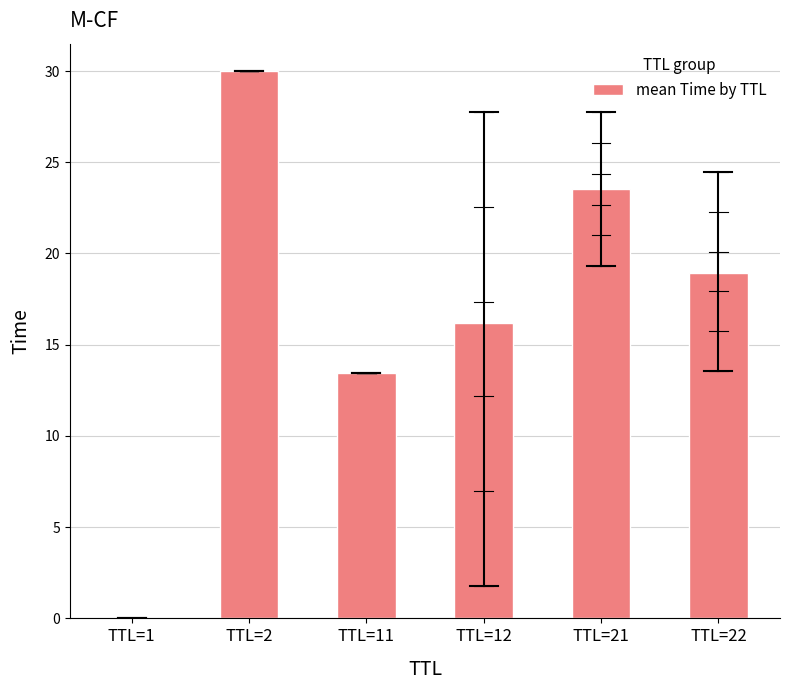

What is the sum of all values?

102.1